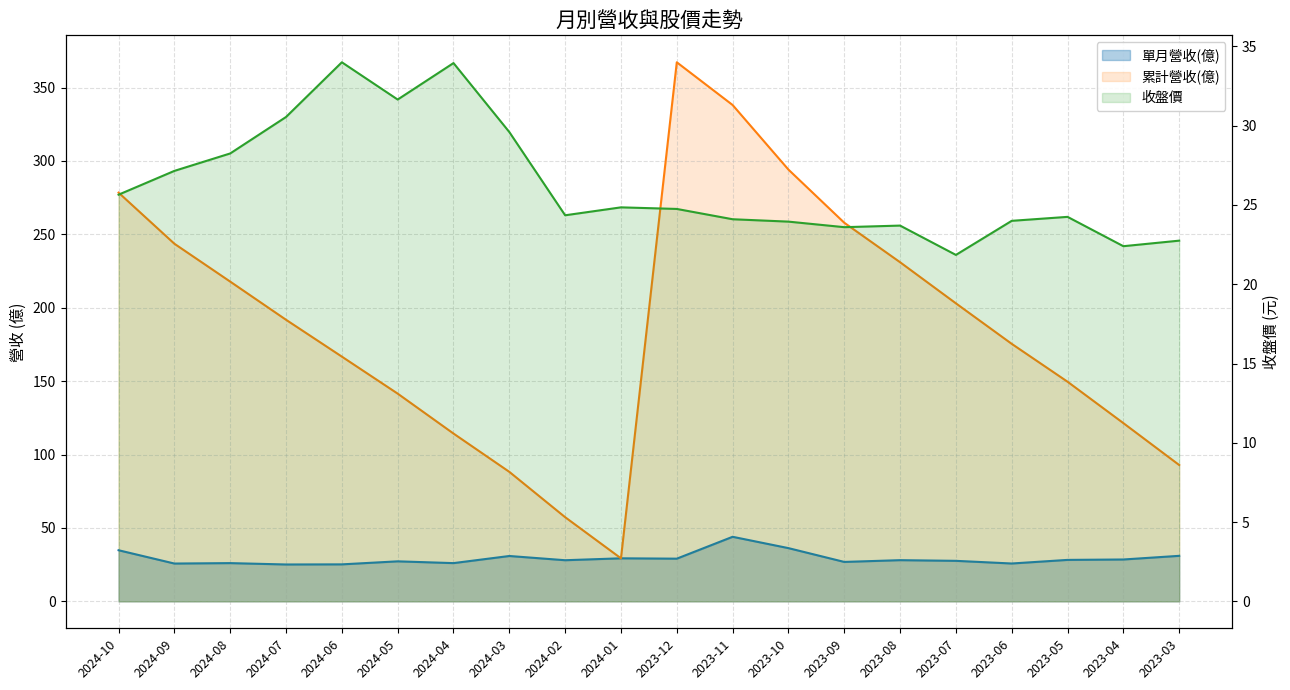

Which series changed the most between 2024-07 and 2024-05?

累計營收(億)